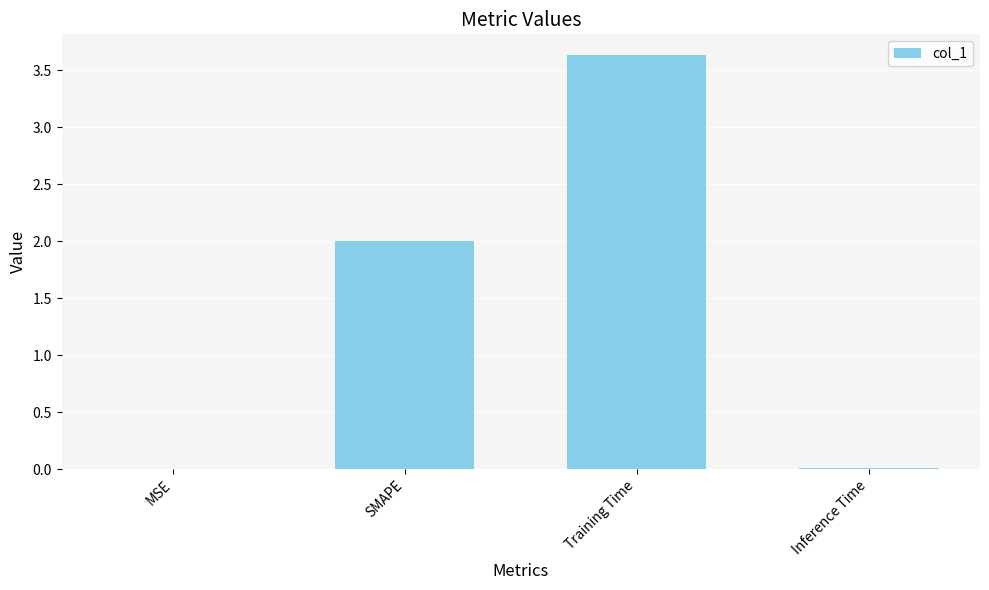

What is the change in value from MSE to Training Time?

+3.6